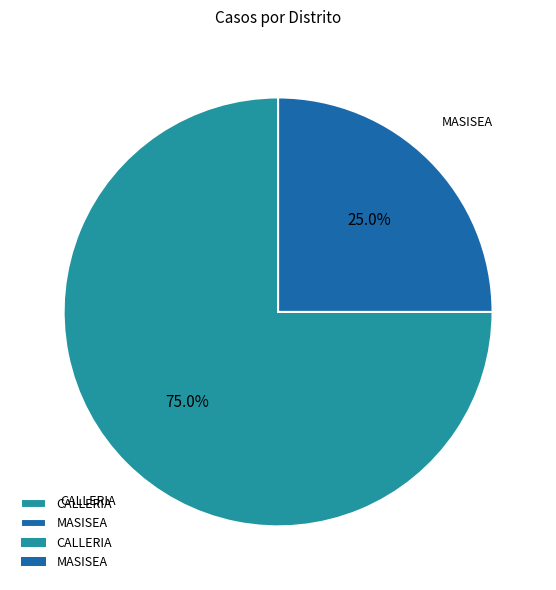

Do MASISEA and CALLERIA together represent more than half of the pie?

Yes